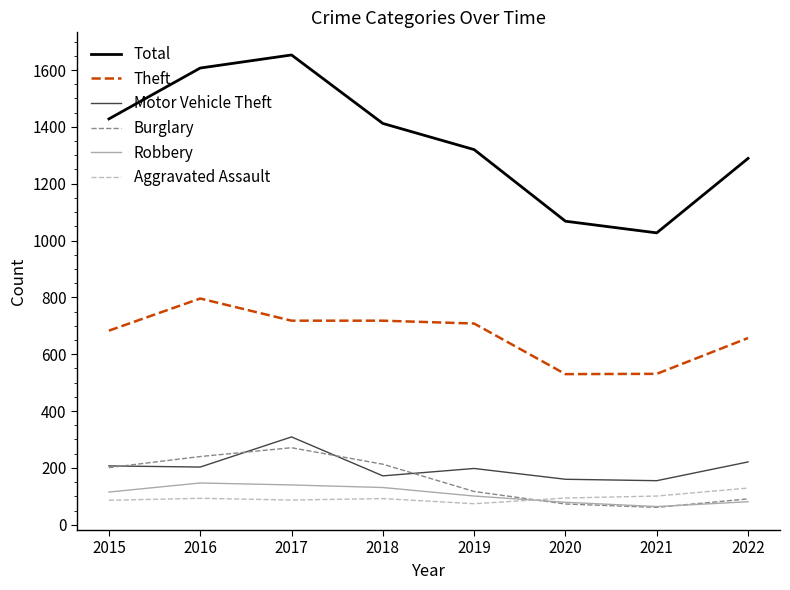

True or false: Motor Vehicle Theft and Robbery intersect in this chart.

False